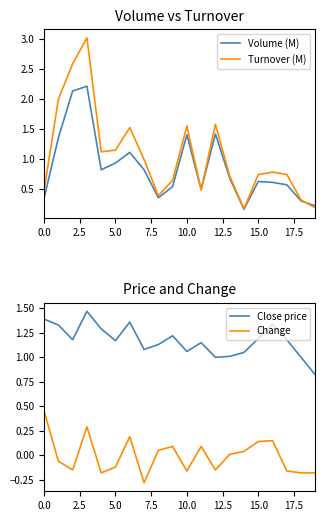

Which series changed the most between 11 and 14?

Volume (M)